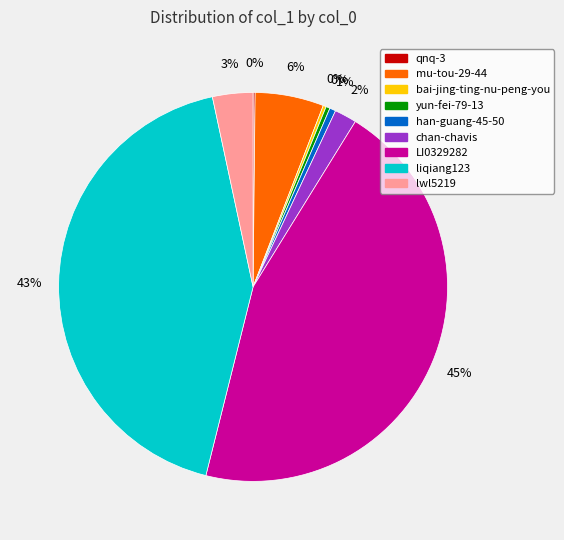

What is the largest slice in the pie chart?

LI0329282